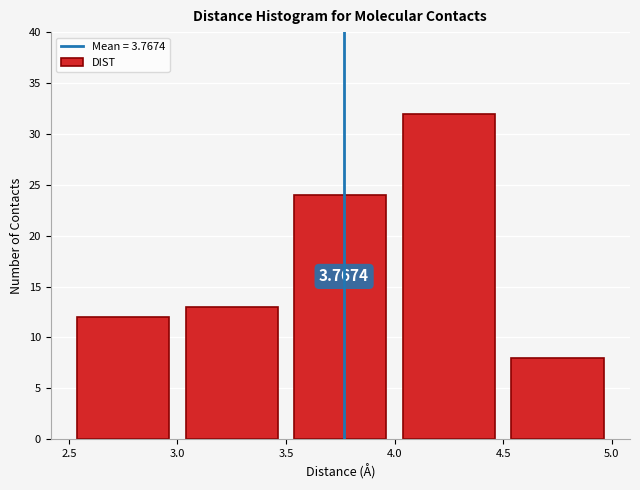

Which range on the x-axis has the tallest bar?

4.0 to 4.5